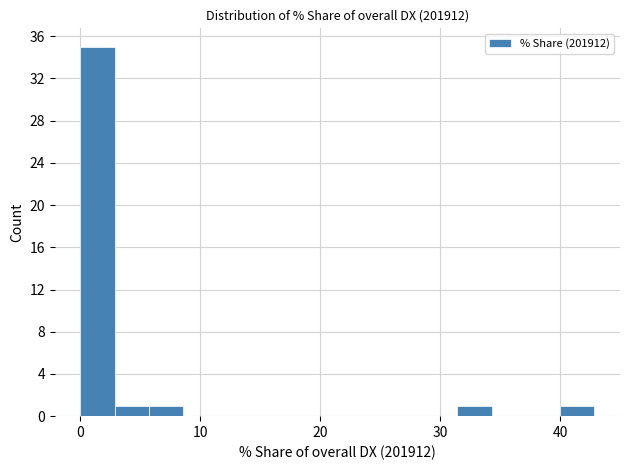

Read against the x-axis, roughly where is the centre of the tallest bar?

1